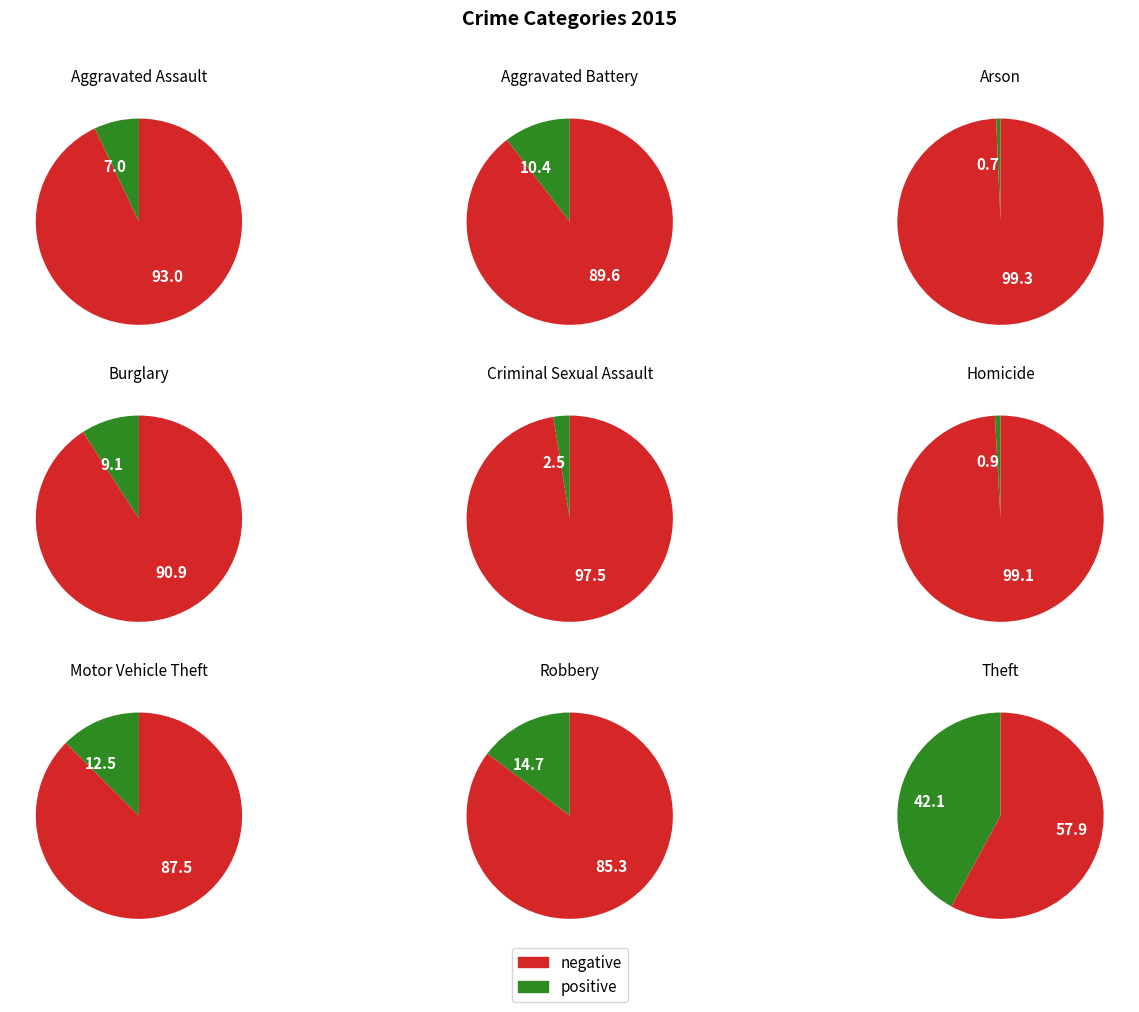

To the nearest percent, what is the combined percentage of Motor Vehicle Theft and Aggravated Assault?

20%